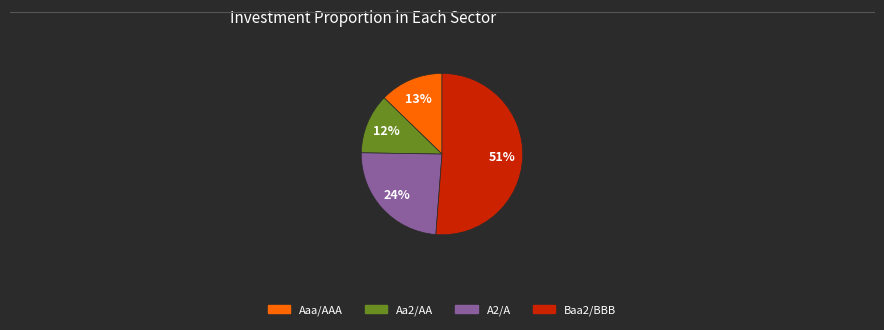

Is there any slice that represents more than half of the pie?

Yes